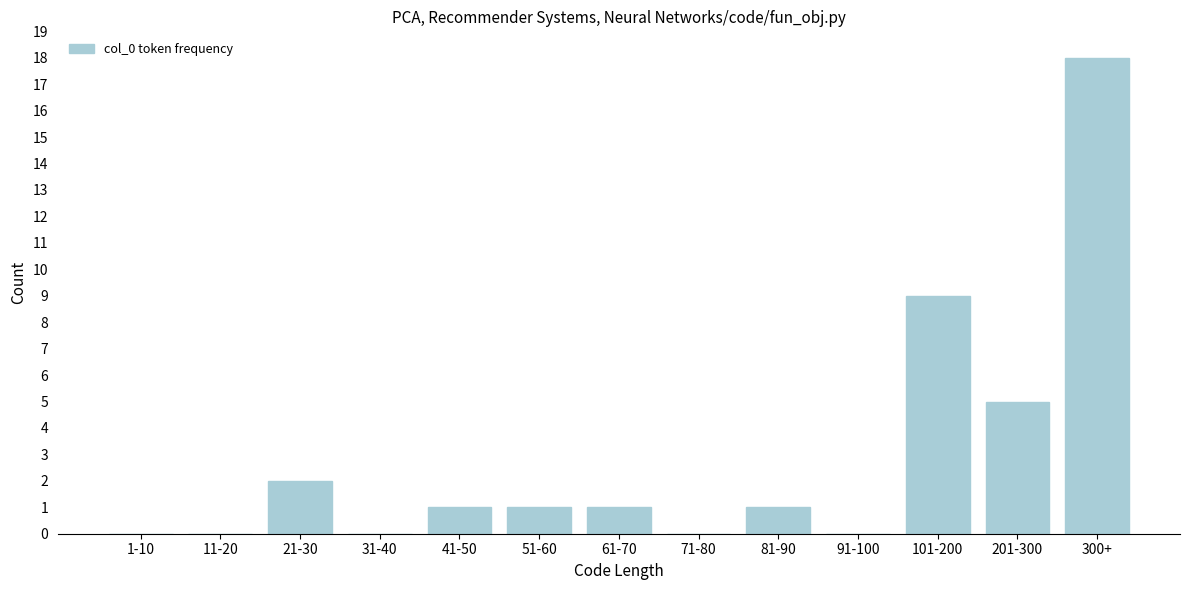

Reading left to right, transcribe all the data shown in this chart.

1-10=0	11-20=0	21-30=2	31-40=0	41-50=1	51-60=1	61-70=1	71-80=0	81-90=1	91-100=0	101-200=9	201-300=5	300+=18